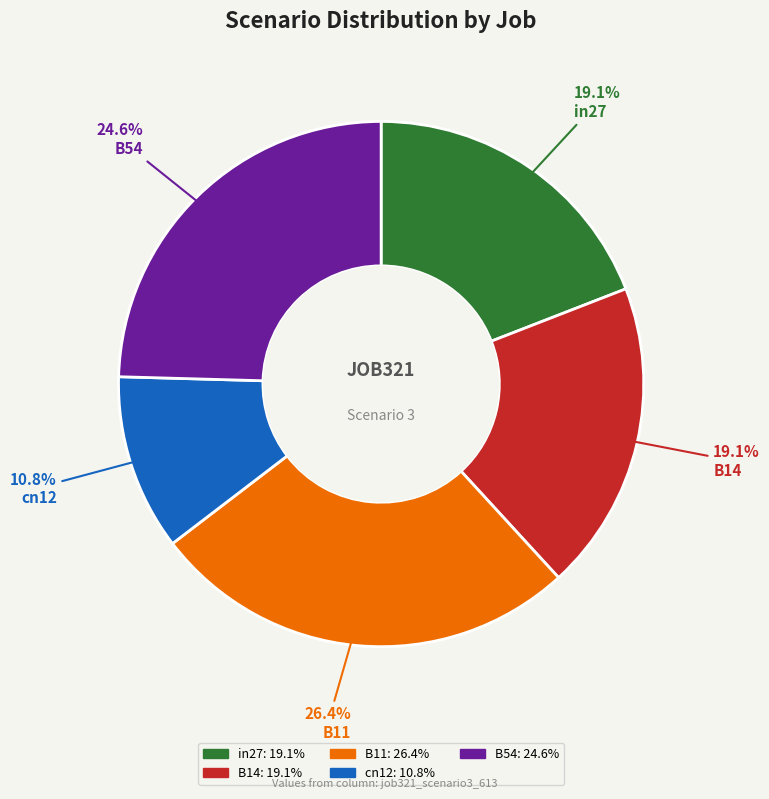

True or false: in27 accounts for 31% of the total.

False